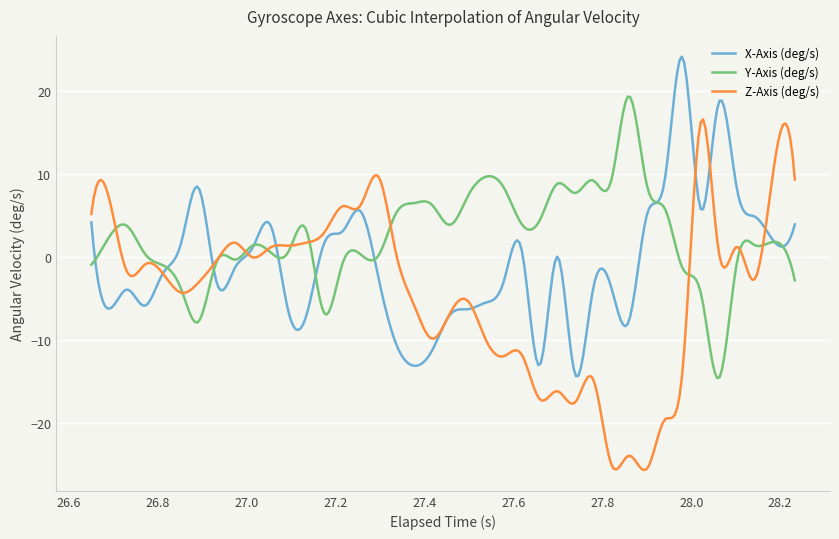

Rank the series by their maximum value, from highest to lowest.

X-Axis (deg/s), Y-Axis (deg/s), Z-Axis (deg/s)